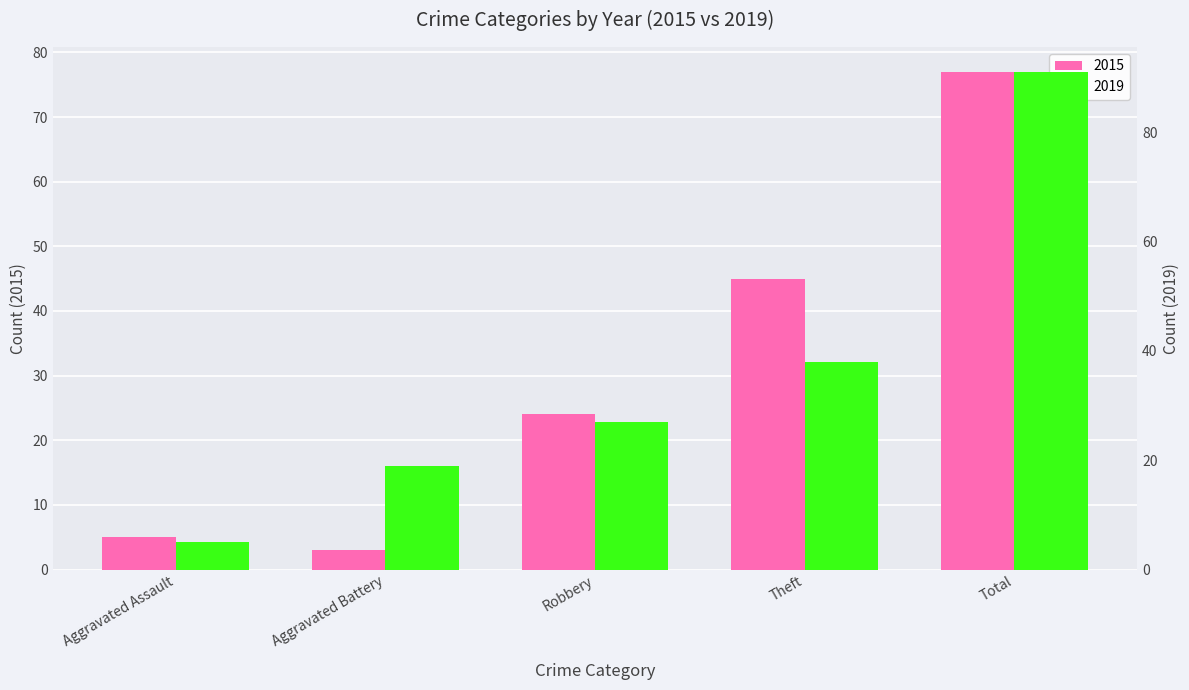

What position from the right is Theft?

2